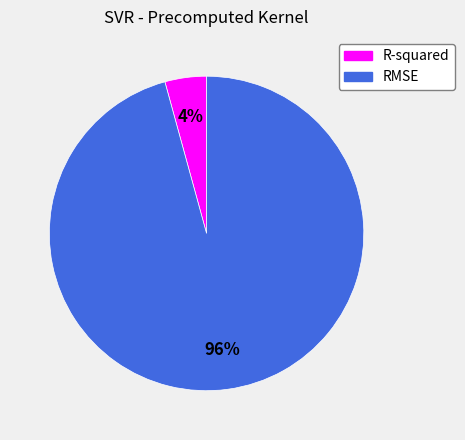

Does any single category account for the majority?

Yes